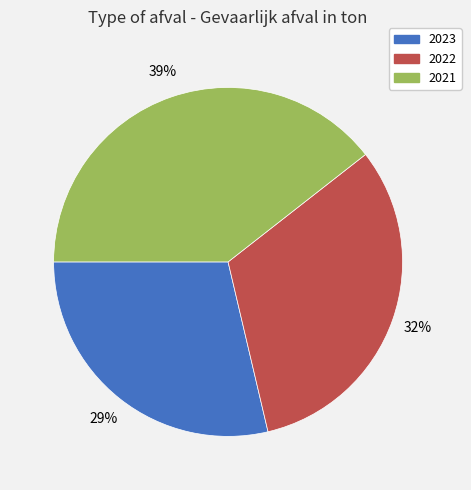

What percentage is the 2021 slice, to the nearest percent?

39%